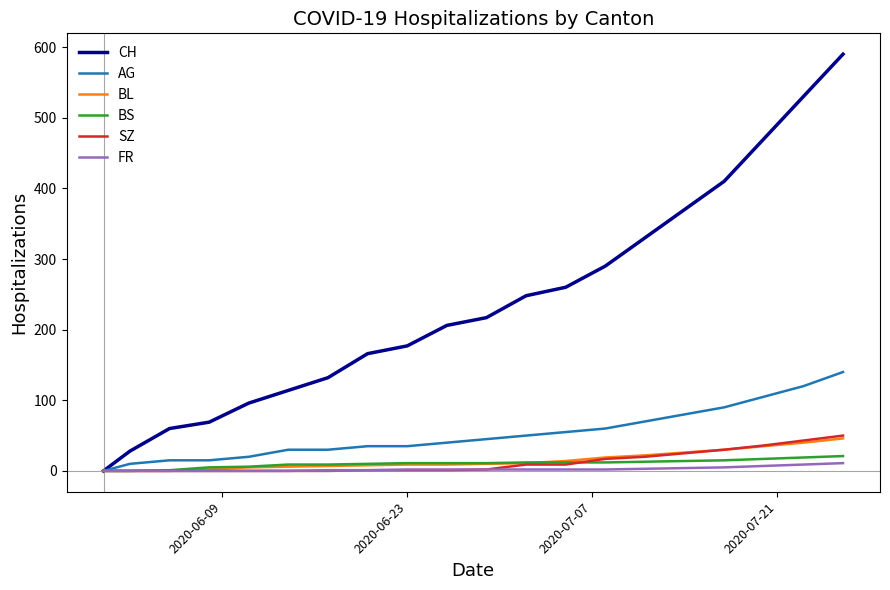

Which series has the largest range (max minus min)?

CH